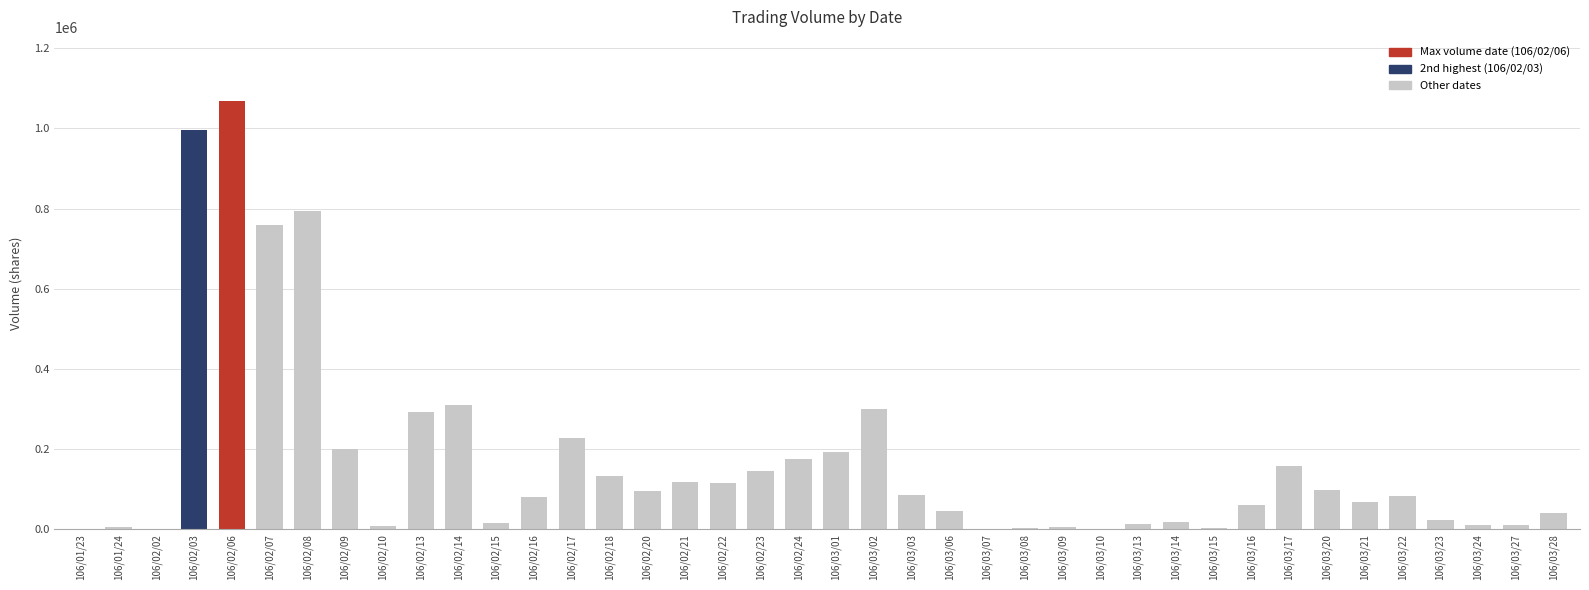

Which label corresponds to the largest value in the chart?

106/02/06